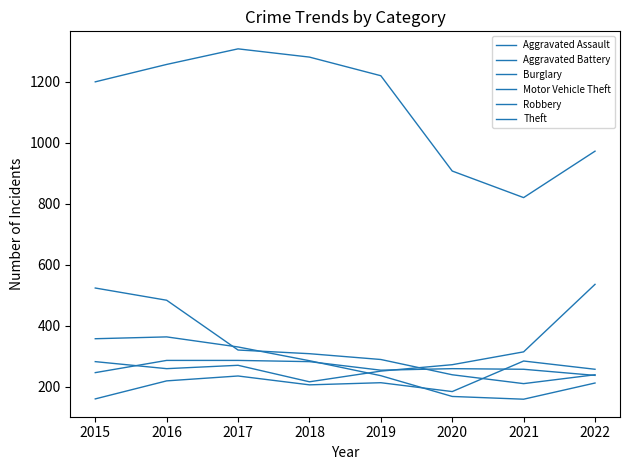

Which series has the largest total across all categories?

Theft